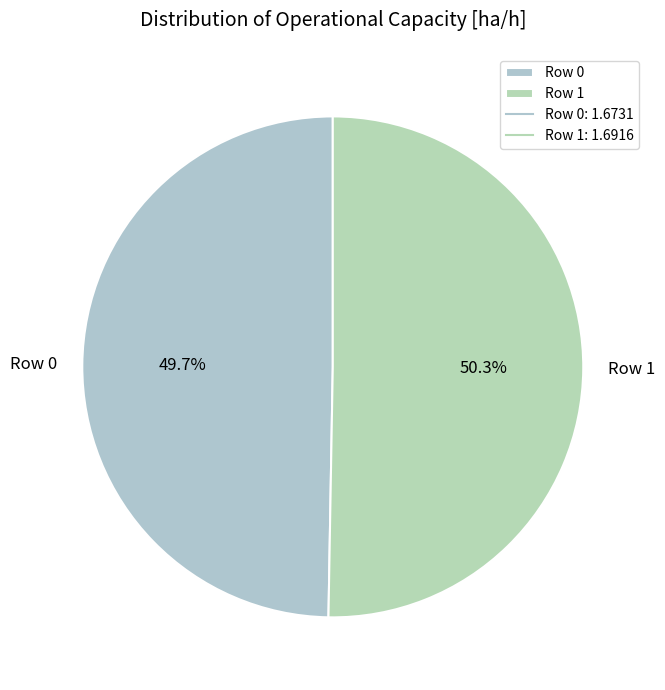

Which category has the biggest portion of the pie?

Row 1